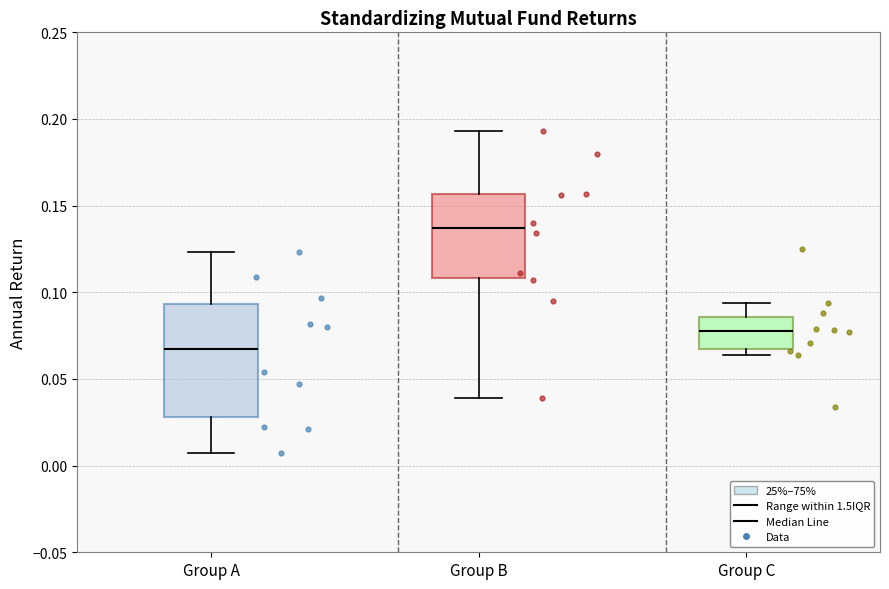

Reading left to right, read every box against the y-axis: the position of its median line, the range the box covers, and the ends of its whiskers. The values are not printed on the chart, so give them approximately, as read against the axis.

Group A: median 0.065, box 0.030 to 0.095, whiskers 0.005 to 0.125
Group B: median 0.135, box 0.110 to 0.155, whiskers 0.040 to 0.195
Group C: median 0.080, box 0.065 to 0.085, whiskers 0.065 (just below the box's lower edge) to 0.095